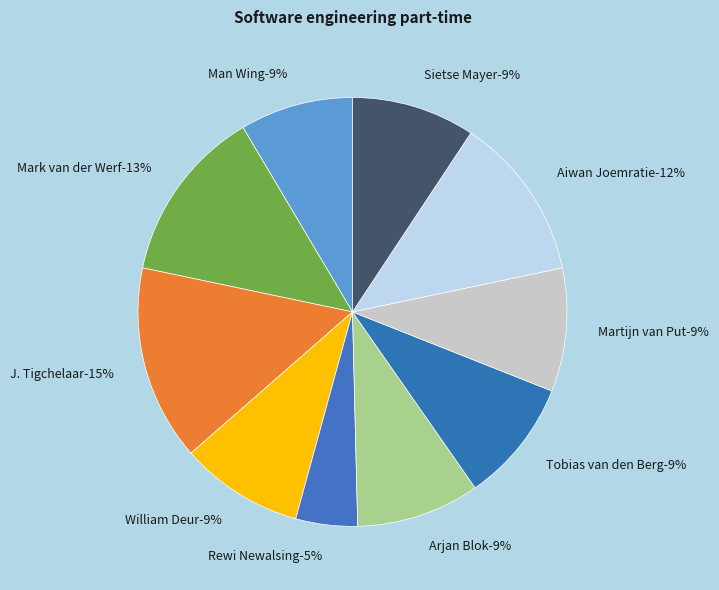

How many segments does this pie chart have?

10